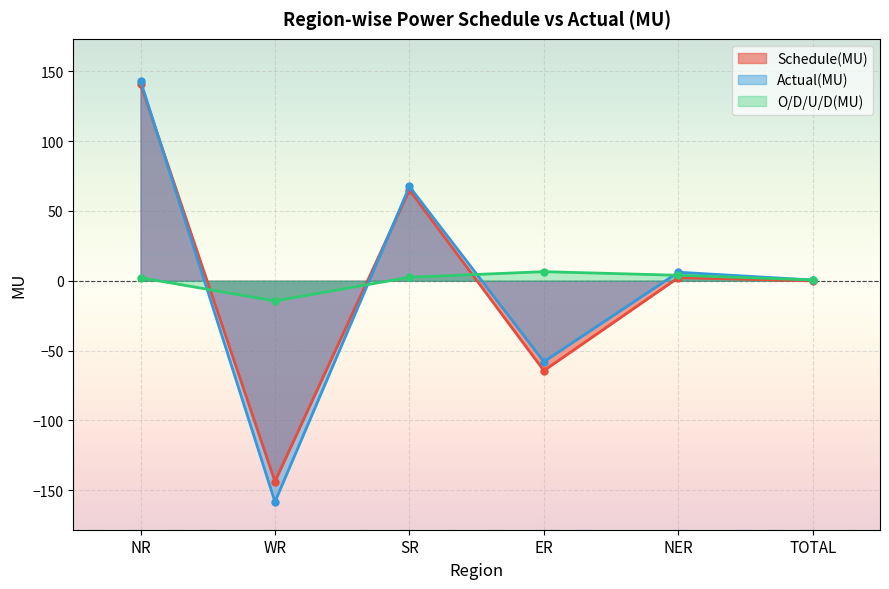

How many values in Actual(MU) are below zero?

2